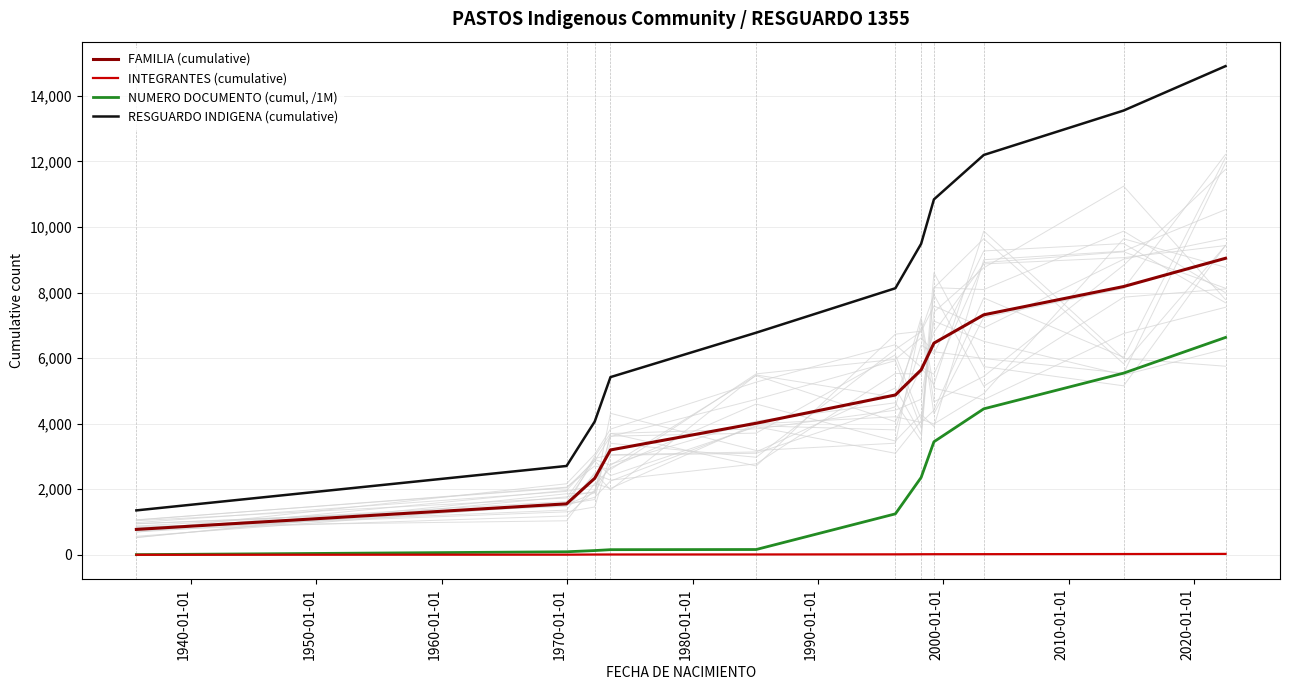

True or false: FAMILIA (cumulative) and NUMERO DOCUMENTO (cumul, /1M) cross at least once.

False